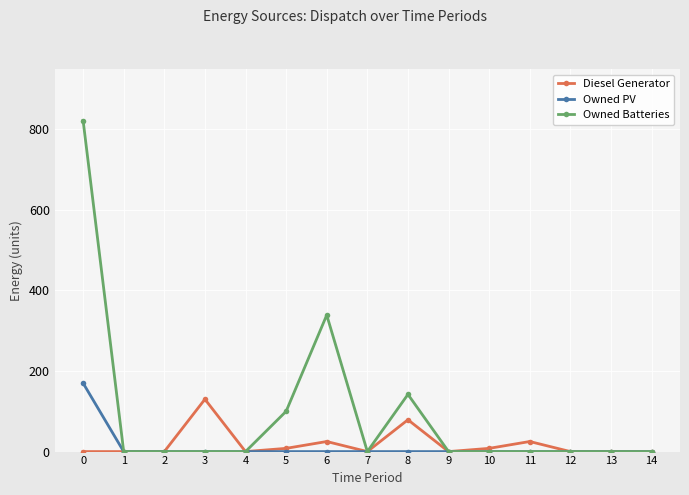

How many values in the Diesel Generator series exceed 0?

6